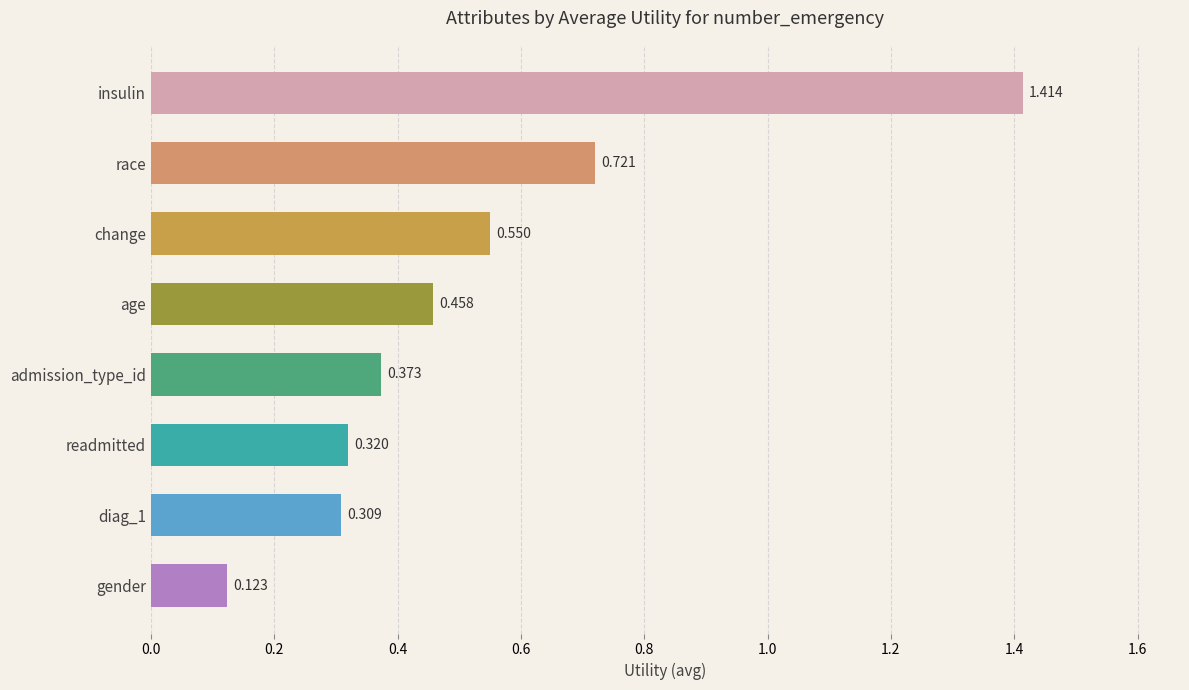

Which label corresponds to the largest value in the chart?

insulin